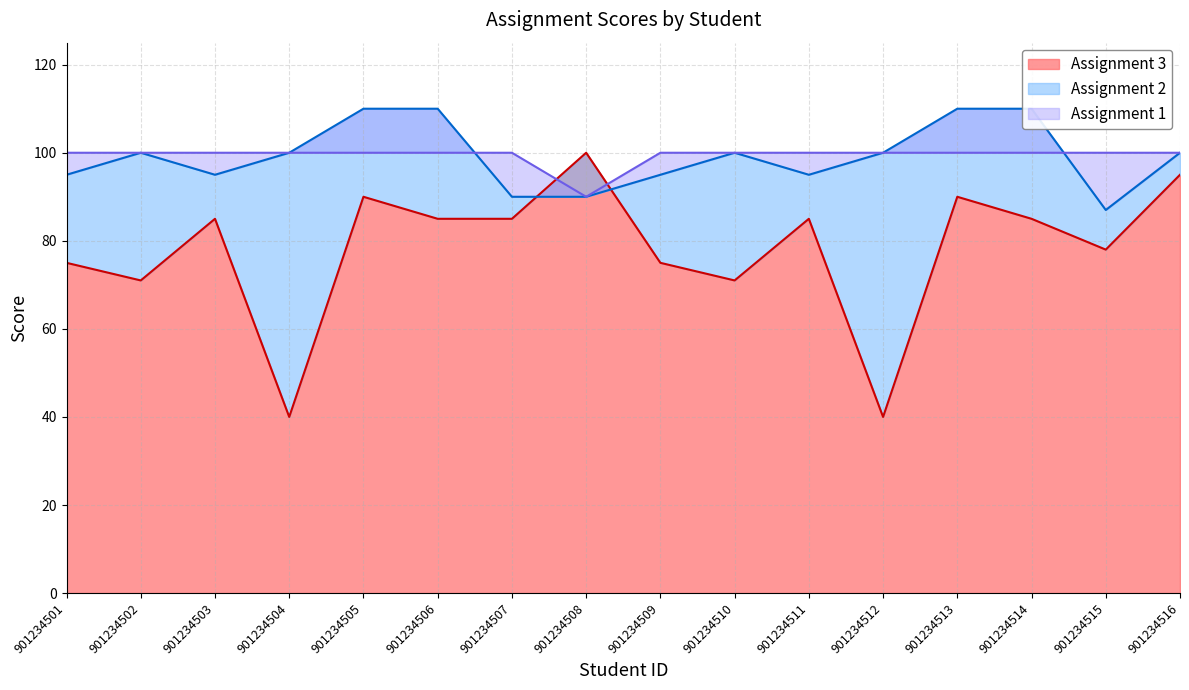

At which category does Assignment 1 reach its first local valley?

901234508